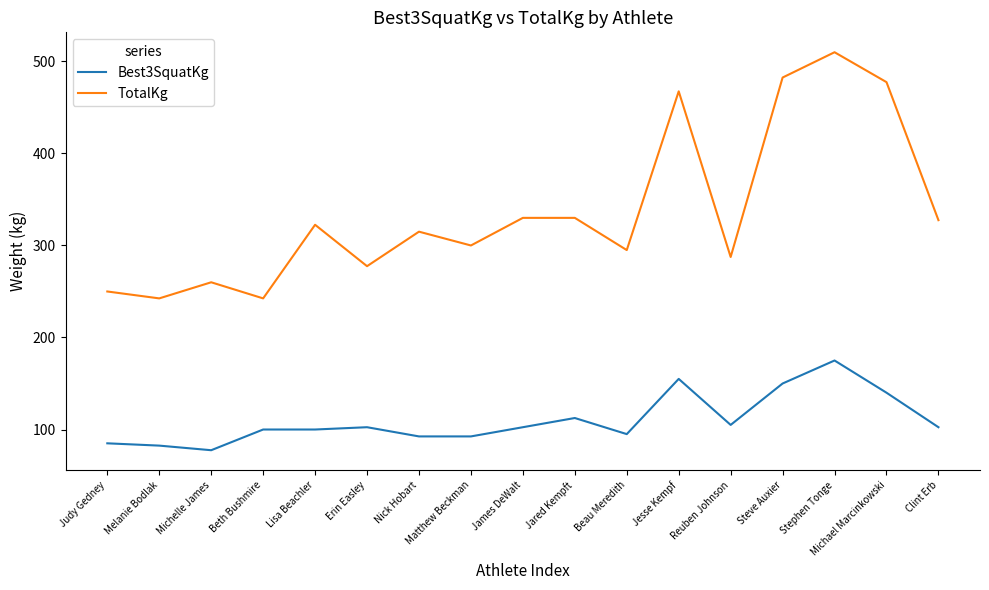

What is the difference between the maximum and second lowest values in the TotalKg series?

267.5